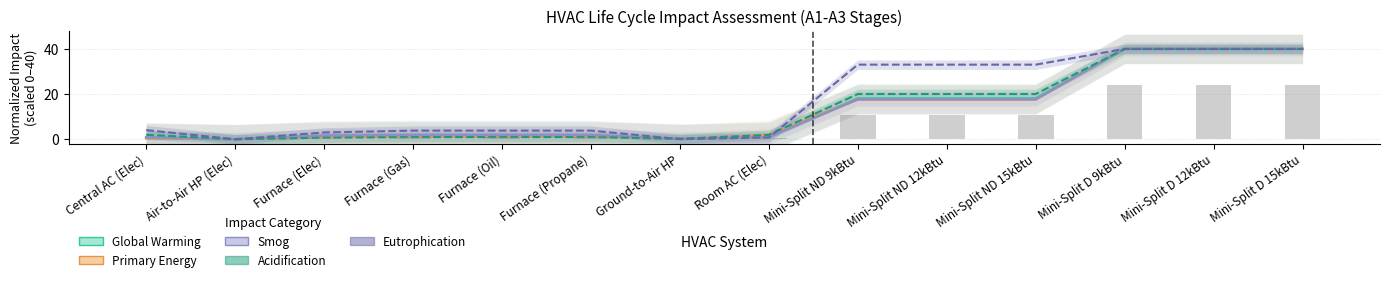

True or false: Smog has a value of 64.7 at Mini-Split D 15kBtu.

False